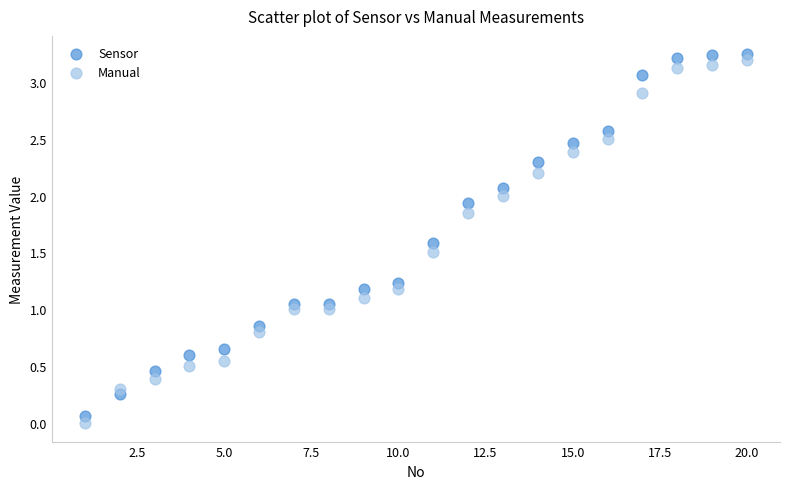

Across all data points, what is the range of X values (max minus min)?

19.0